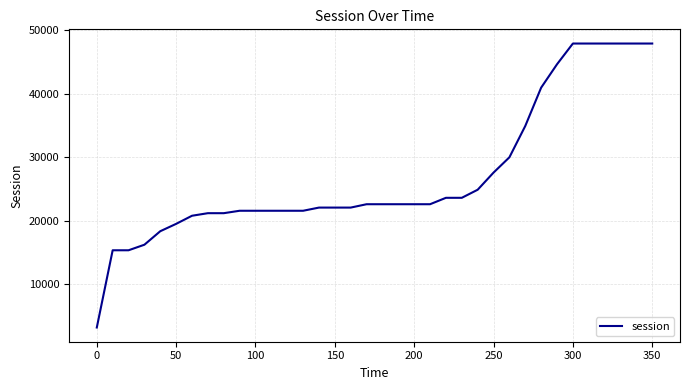

What is the minimum value shown in the chart?

3157.7